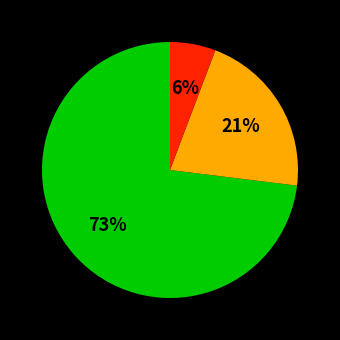

Is there a majority slice in this chart?

Yes